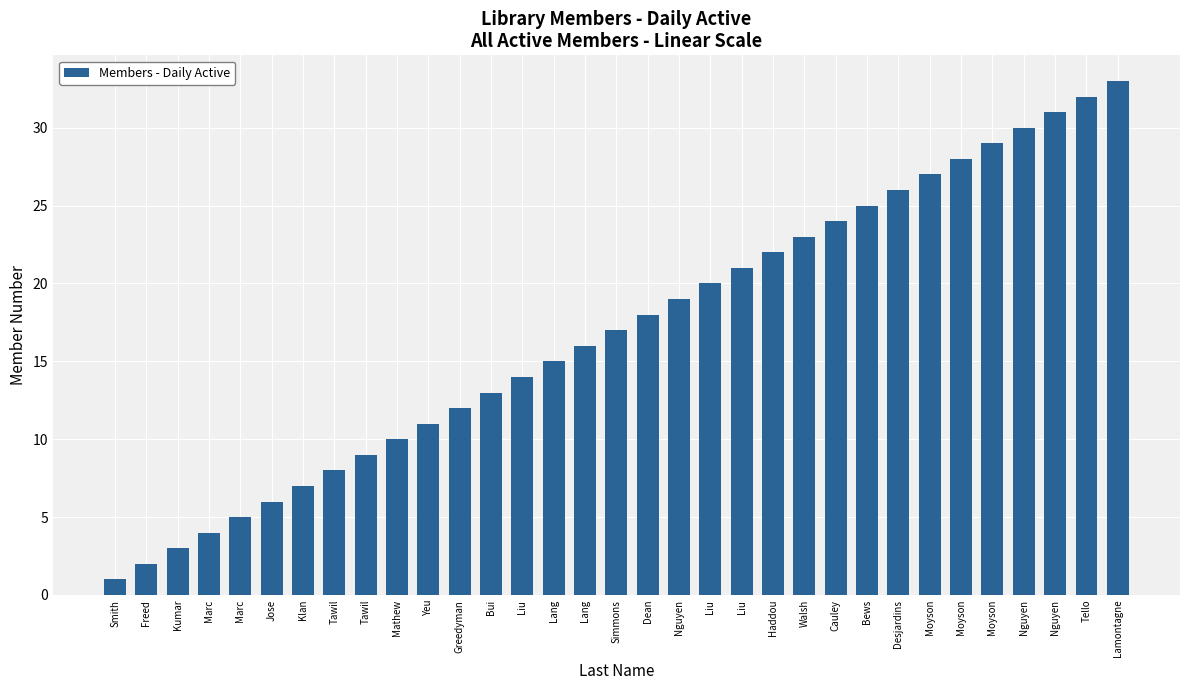

Is it true that the value at Smith is 2?

False